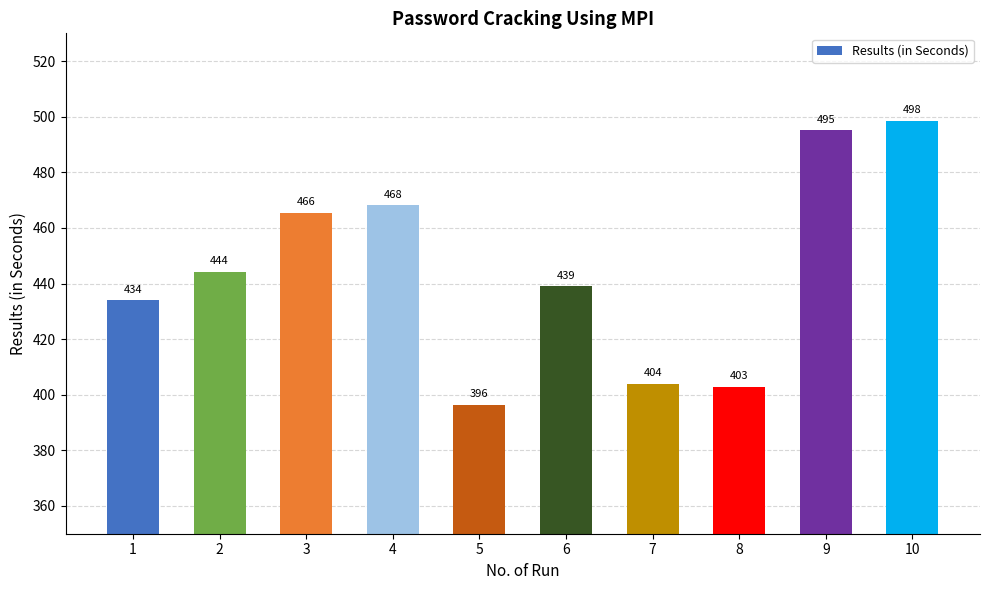

How many data points does each series have?

10